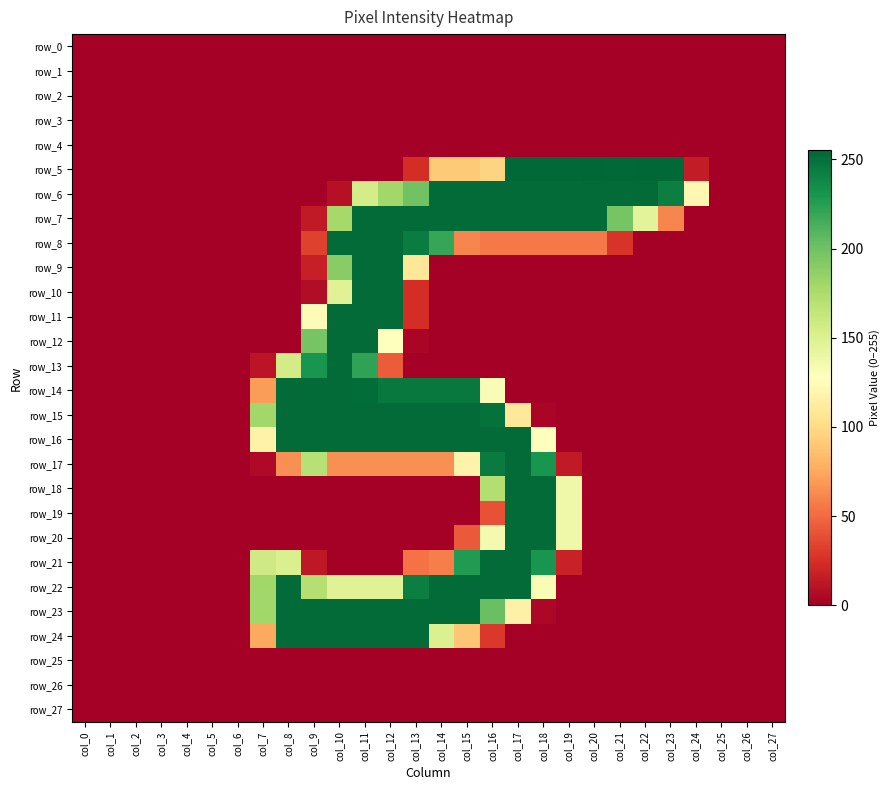

At which label is row_2 closest to 0?

col_0